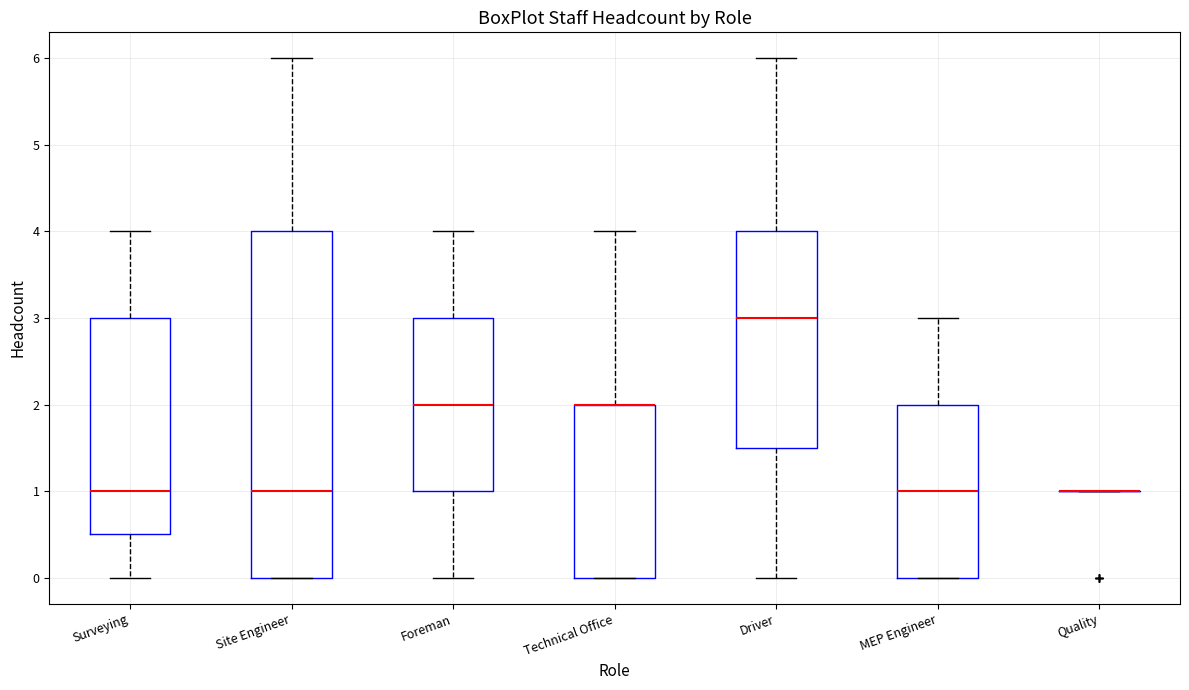

Reading left to right, read every box against the y-axis: the position of its median line, the range the box covers, and the ends of its whiskers. The values are not printed on the chart, so give them approximately, as read against the axis.

Surveying: median 1.0, box 0.5 to 3.0, whiskers 0.0 to 4.0
Site Engineer: median 1.0, box 0.0 to 4.0, whiskers 0.0 to 6.0
Foreman: median 2.0, box 1.0 to 3.0, whiskers 0.0 to 4.0
Technical Office: median 2.0 (drawn on the box's upper edge), box 0.0 to 2.0, whiskers 0.0 to 4.0
Driver: median 3.0, box 1.5 to 4.0, whiskers 0.0 to 6.0
MEP Engineer: median 1.0, box 0.0 to 2.0, whiskers 0.0 to 3.0
Quality: box collapsed to a line at 1.0, whiskers 1.0 to 1.0